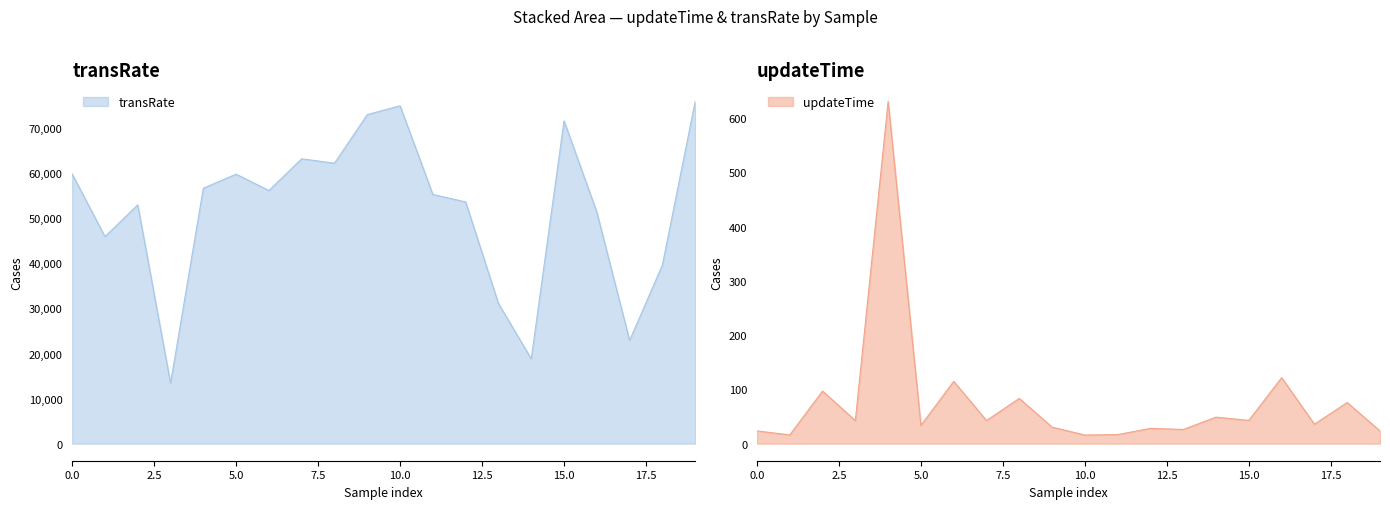

Which series has the largest total across all categories?

transRate